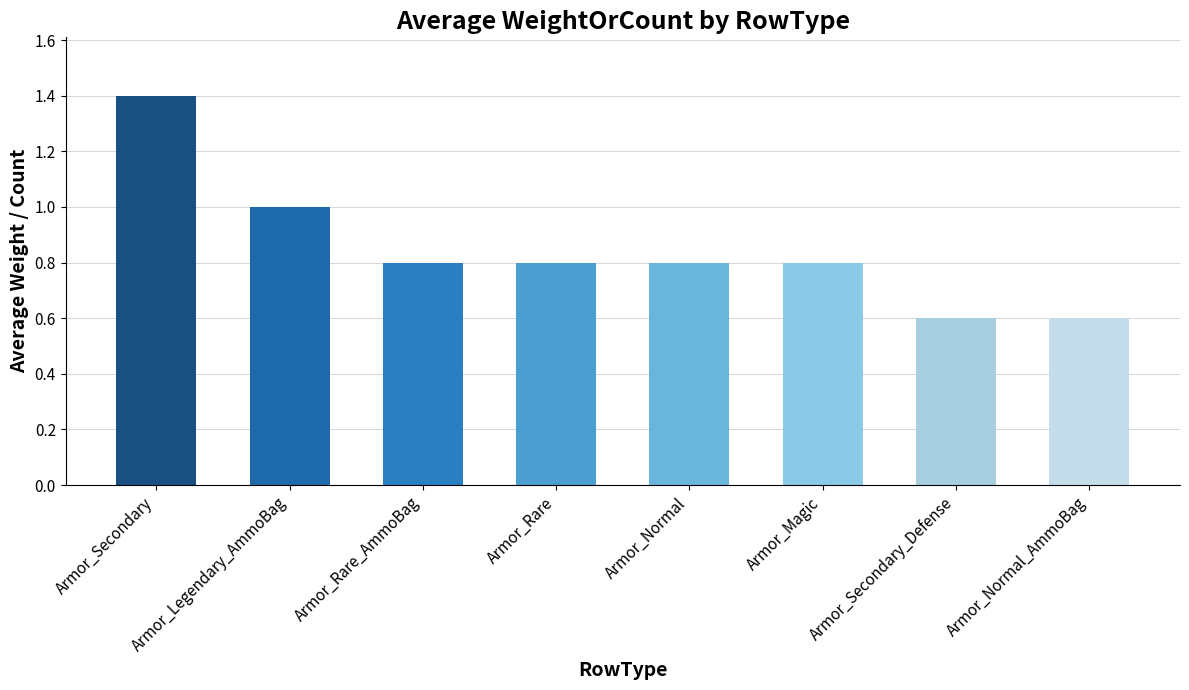

Is it true that the value at Armor_Secondary is 1.4?

True